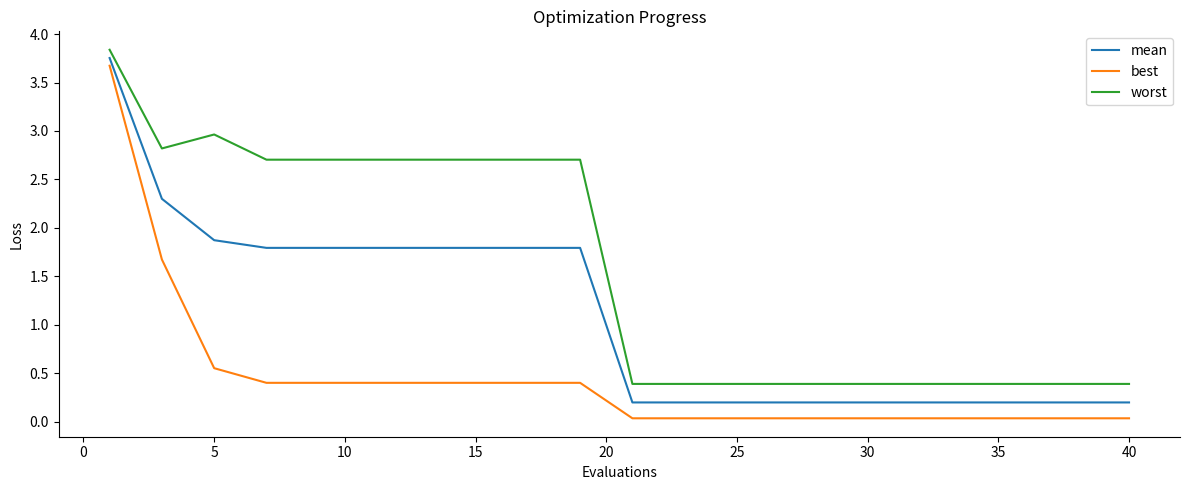

Which series has the largest total across all categories?

worst